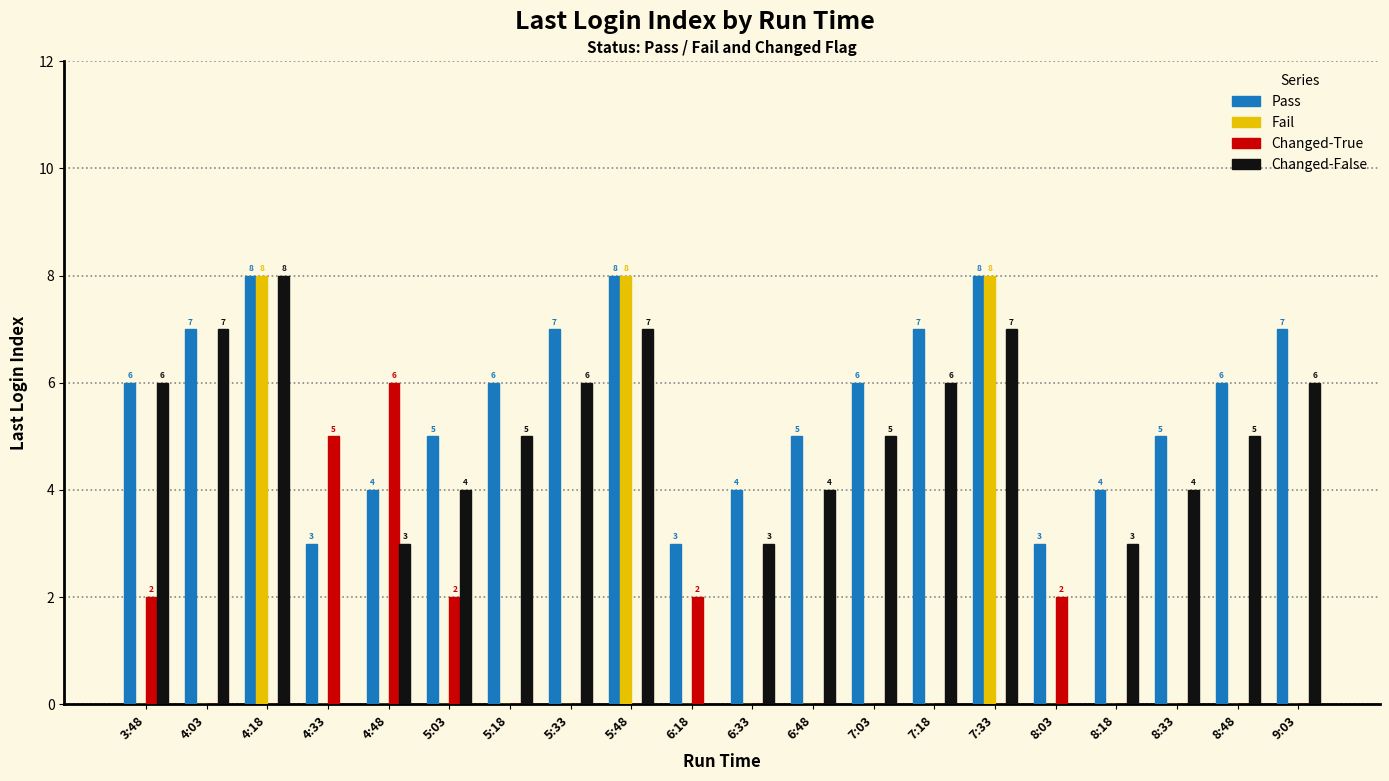

What are all the series names shown in the legend?

Pass, Fail, Changed-True, Changed-False